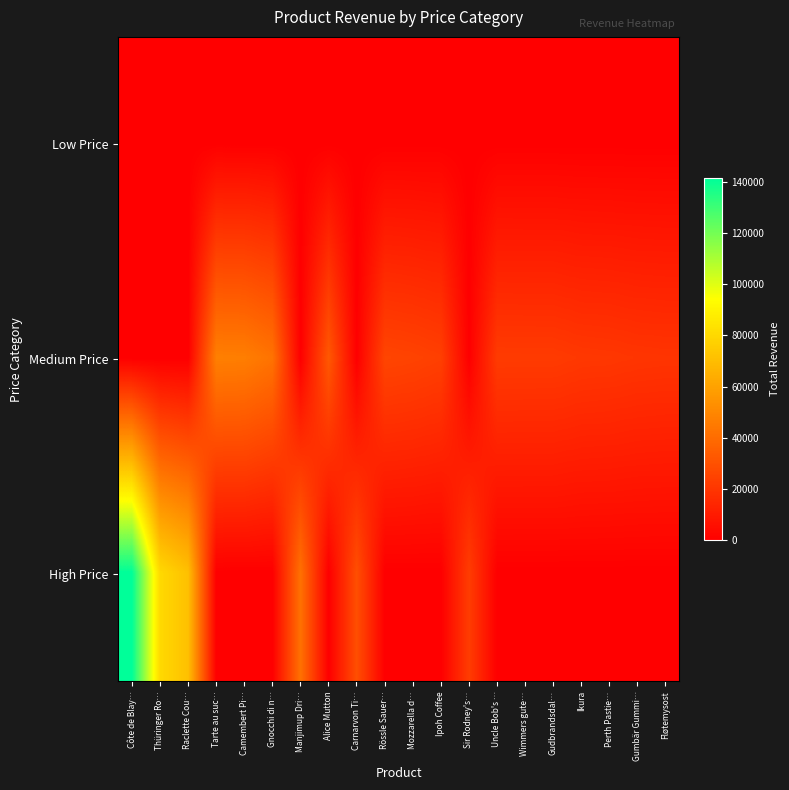

What is the difference between the highest and lowest values at Mozzarella d…?

24900.1